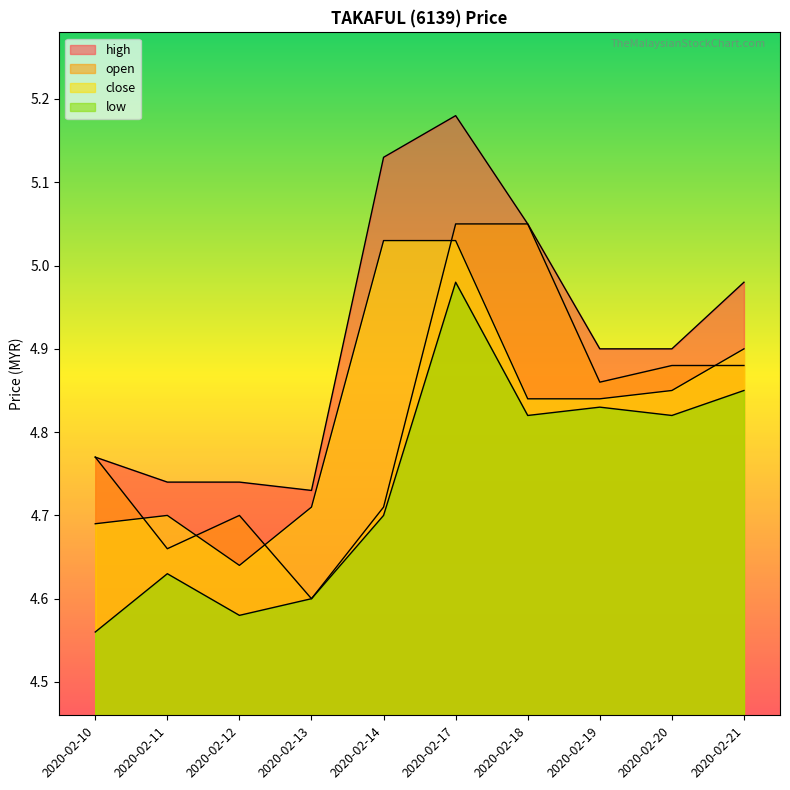

What is the greatest value displayed?

5.2